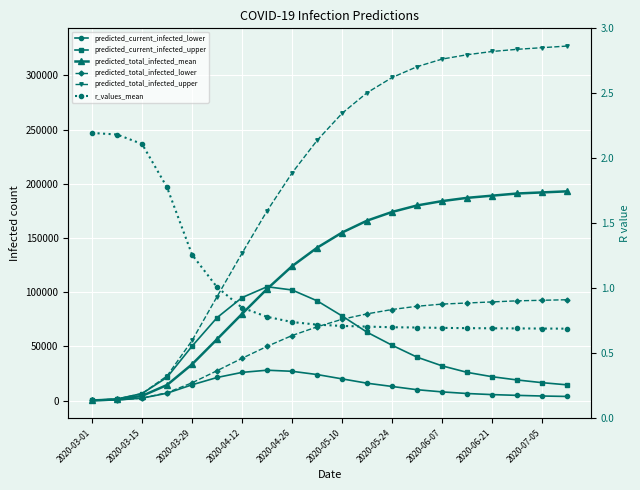

At which category is the sum across all series the highest?

19